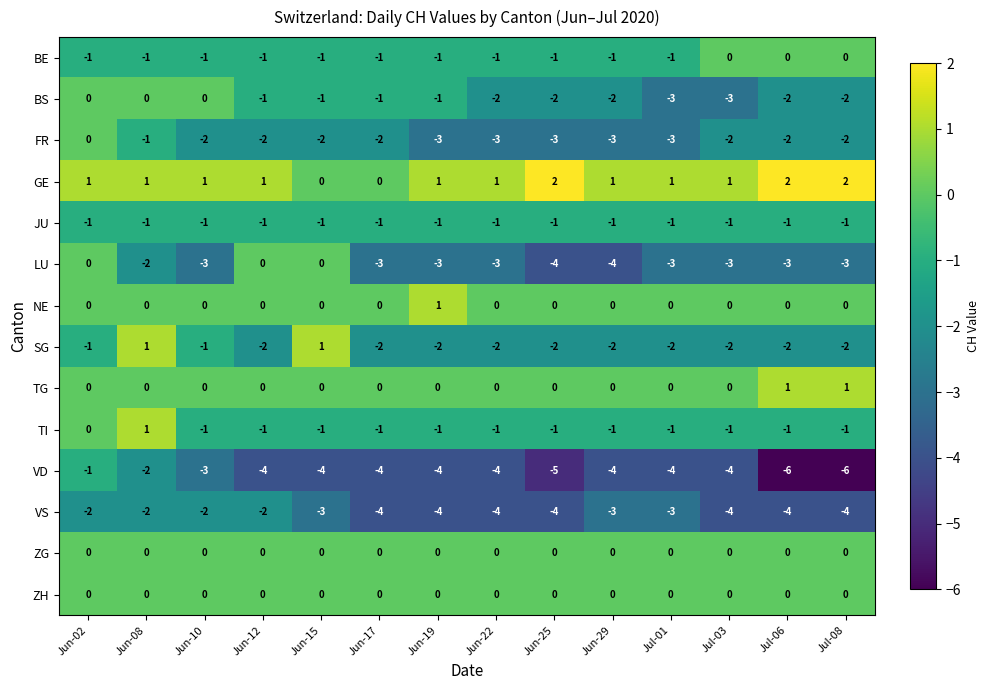

Which series has the largest total across all categories?

GE